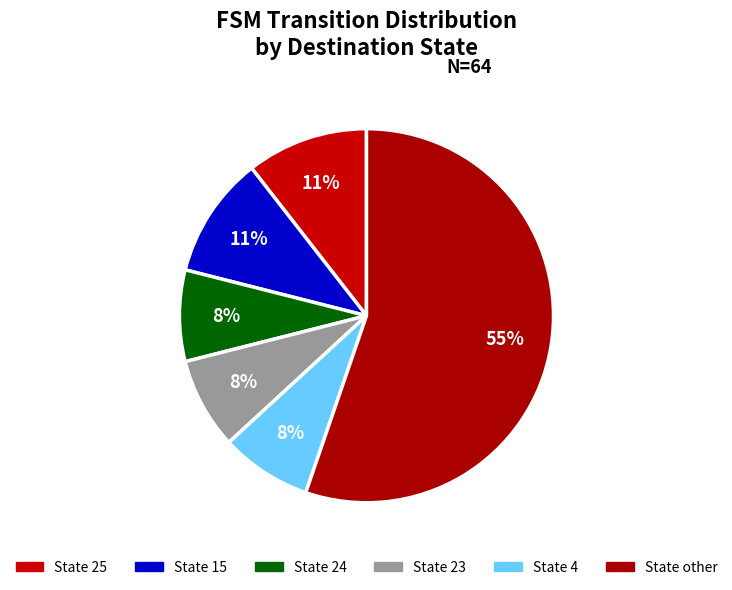

How many slices are in this pie chart?

6